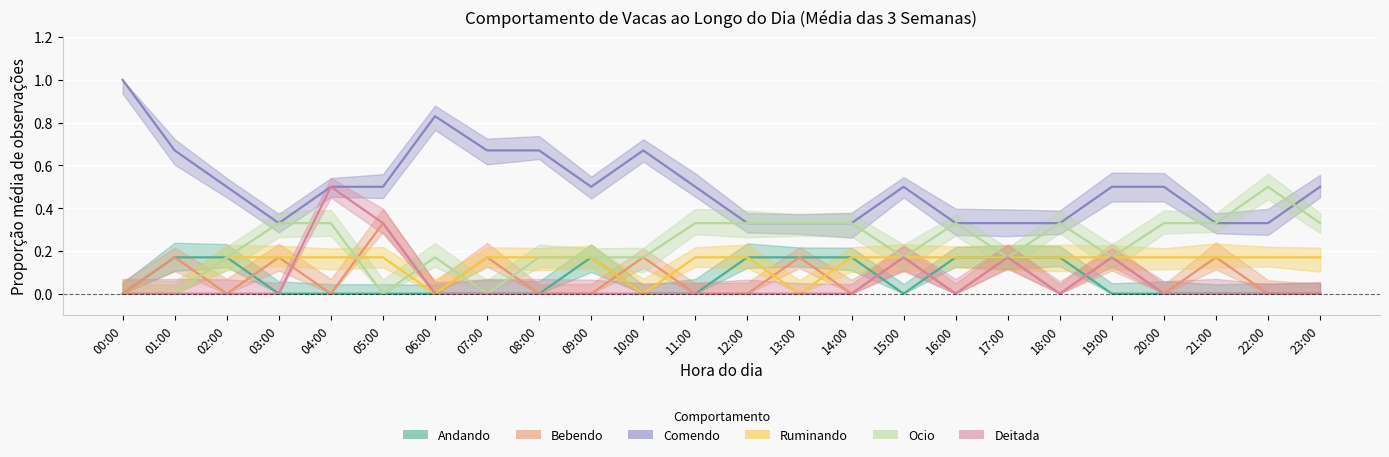

What is the value of the Comendo point at the 20th from the left?

0.5